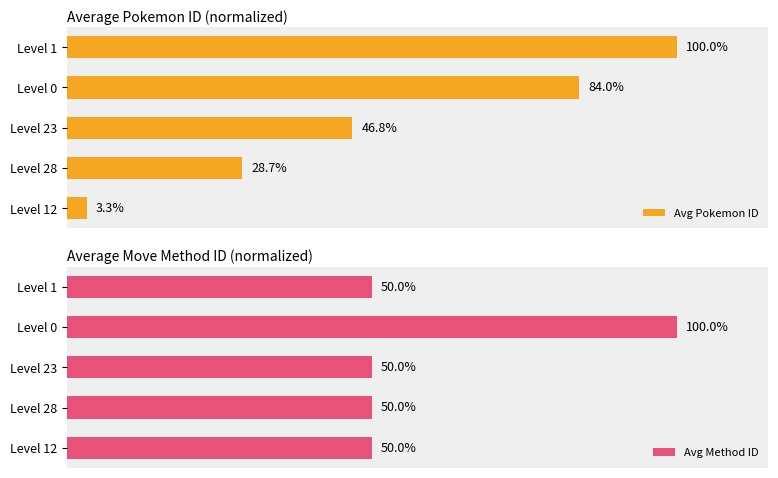

Reading left to right, what are all the values shown in this chart?

Avg Pokemon ID: 3.3	28.7	46.8	84.0	100.0
Avg Method ID: 50.0	50.0	50.0	100.0	50.0